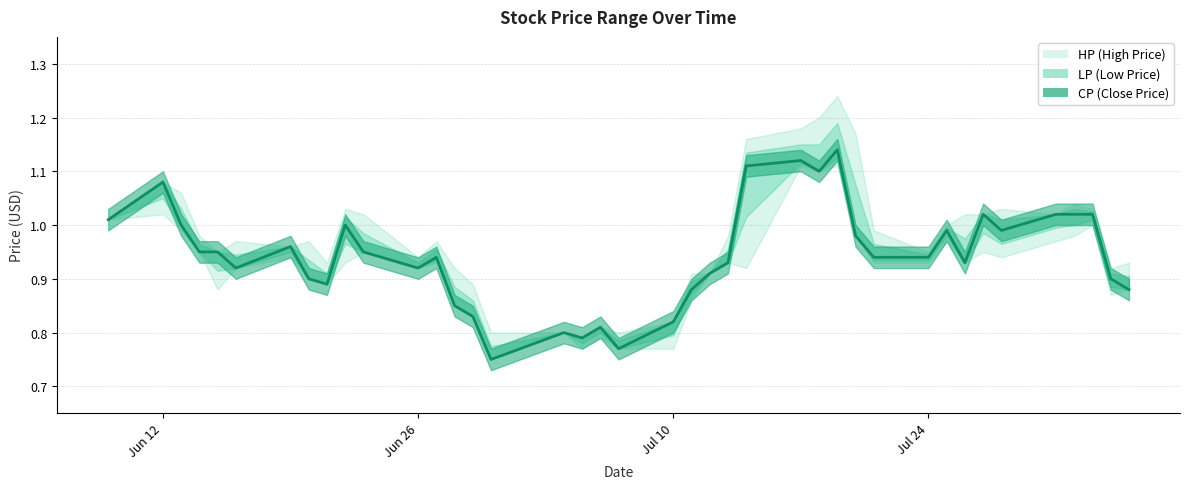

What is the minimum value shown in the chart?

0.8